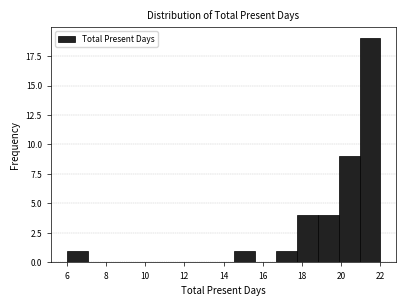

Reading left to right, list every bar in this chart as the range it spans on the x-axis followed by its height. Neither the bar edges nor the heights are printed on the chart, so give them approximately, as read against the axes.

6.0 to 7.0: 1
7.0 to 8.2: 0
8.2 to 9.2: 0
9.2 to 10.2: 0
10.2 to 11.4: 0
11.4 to 12.4: 0
12.4 to 13.4: 0
13.4 to 14.6: 0
14.6 to 15.6: 1
15.6 to 16.6: 0
16.6 to 17.8: 1
17.8 to 18.8: 4
18.8 to 19.8: 4
19.8 to 21.0: 9
21.0 to 22.0: 19